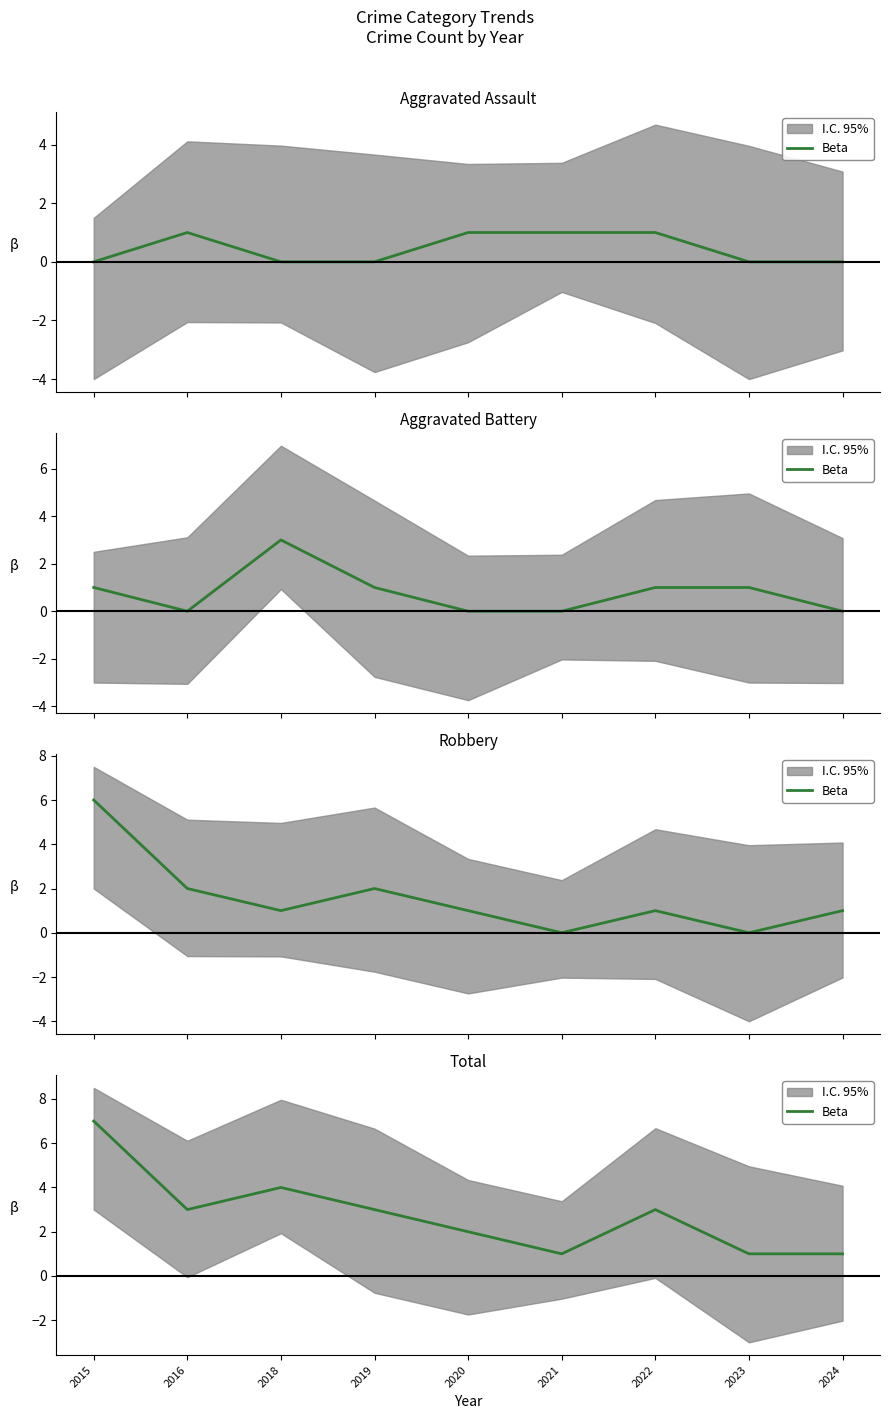

How many values are below 3?

4